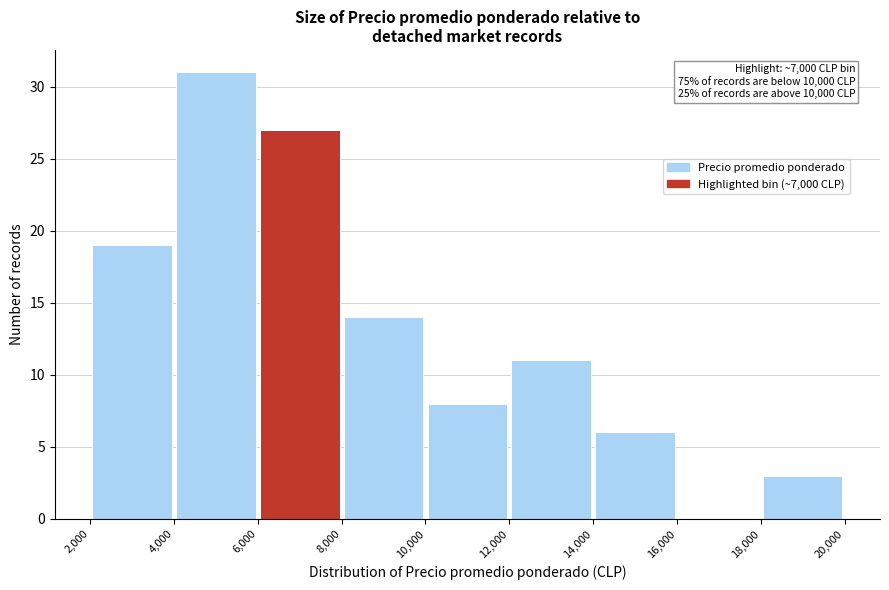

Which range on the x-axis has the tallest bar?

4,000 to 6,000